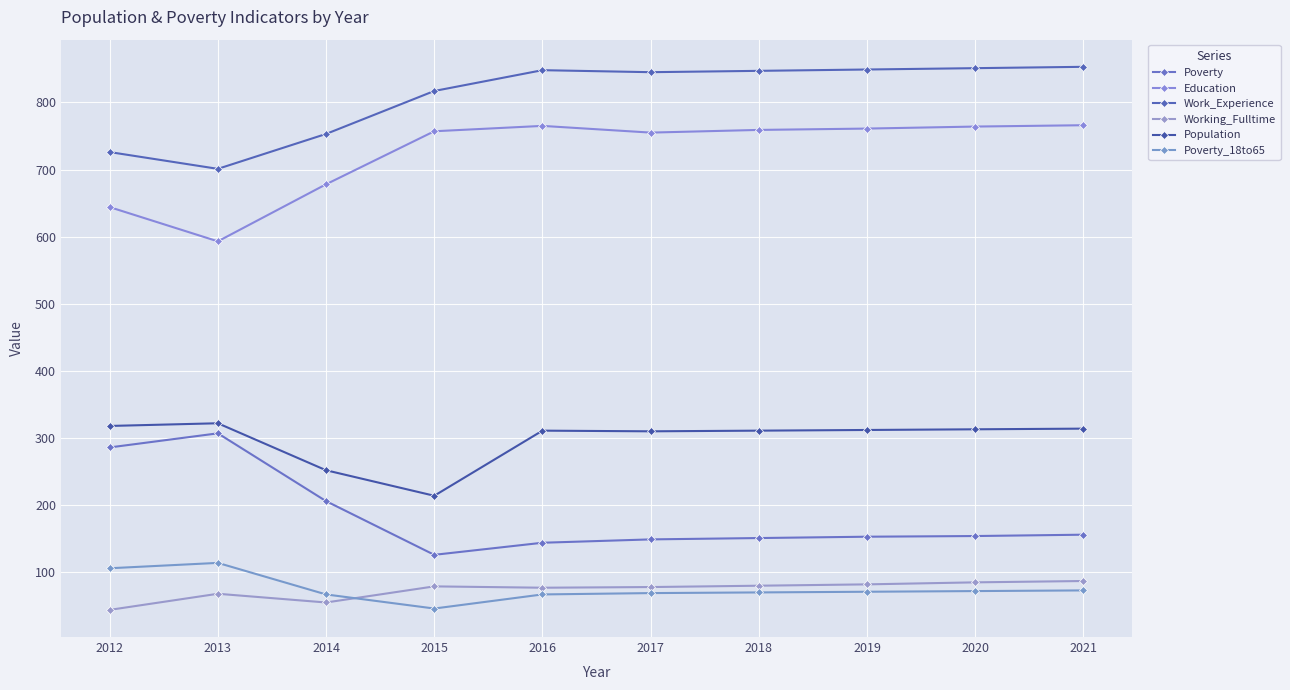

Rank the series by their maximum value, from lowest to highest.

Working_Fulltime, Poverty_18to65, Poverty, Population, Education, Work_Experience